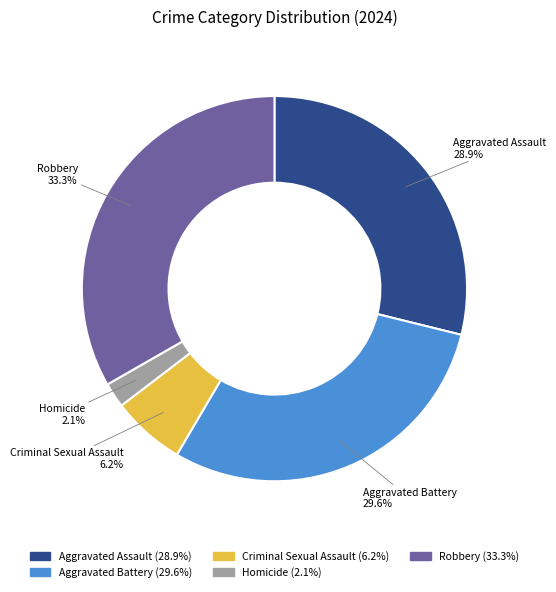

What is the ratio of the value at Aggravated Assault to the value at Robbery?

0.9